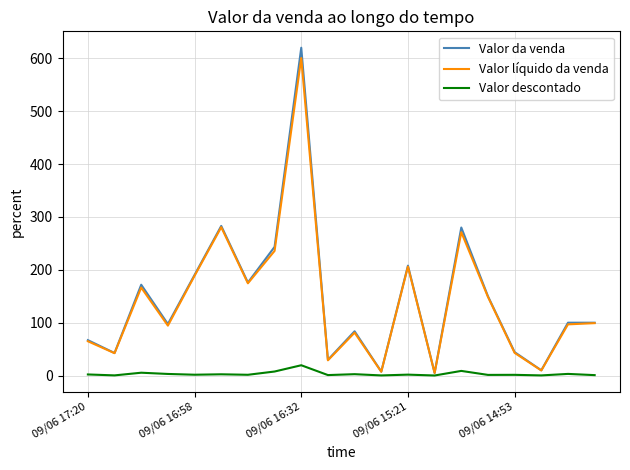

What is the maximum value shown in the chart?

620.0